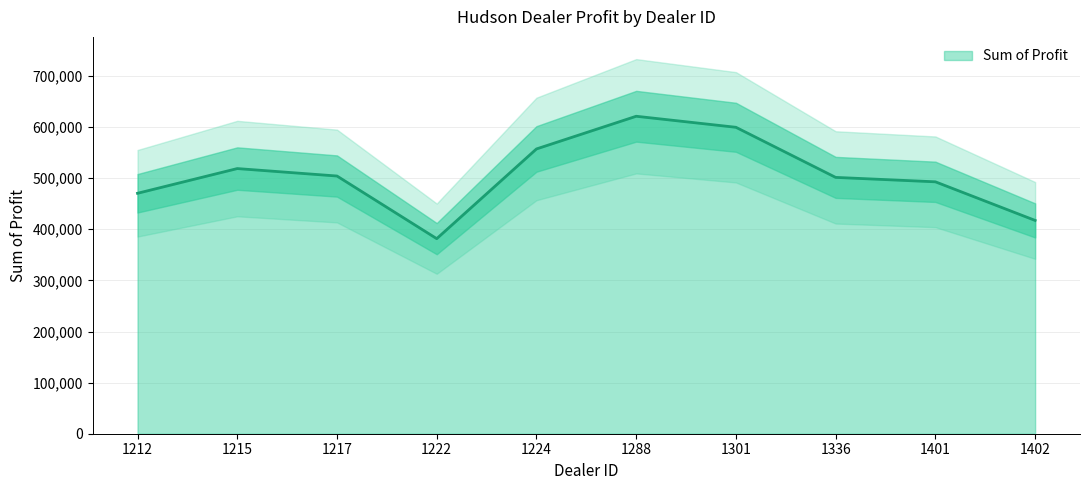

Rank the categories by value from highest to lowest.

1288, 1301, 1224, 1215, 1217, 1336, 1401, 1212, 1402, 1222